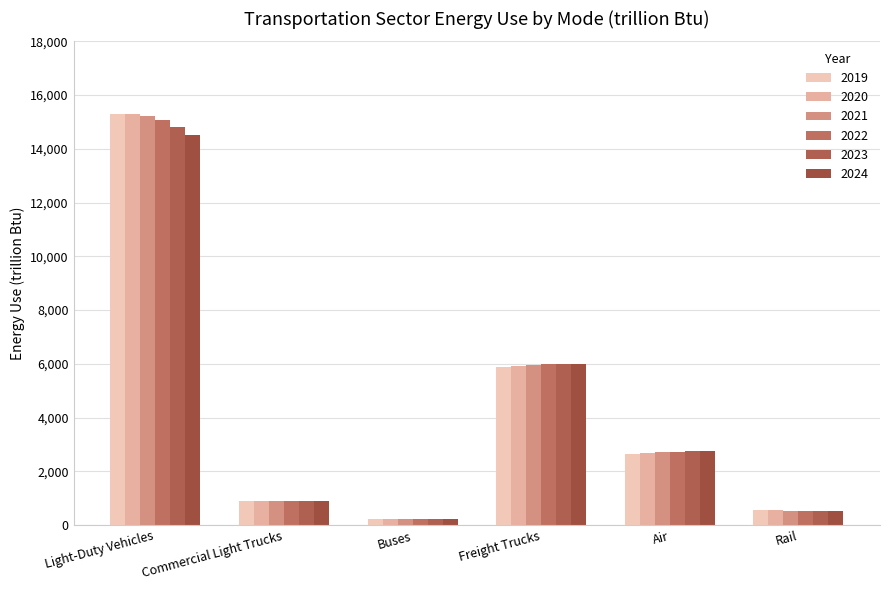

What is the value of the 2021 bar at the 5th from the left?

2706.3